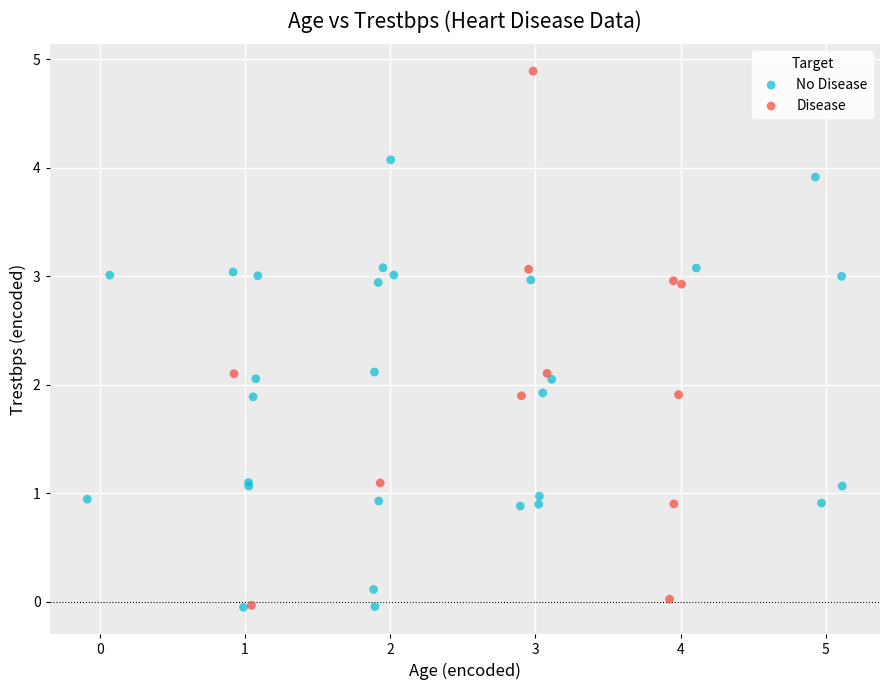

What are all the series names shown in the legend?

No Disease, Disease